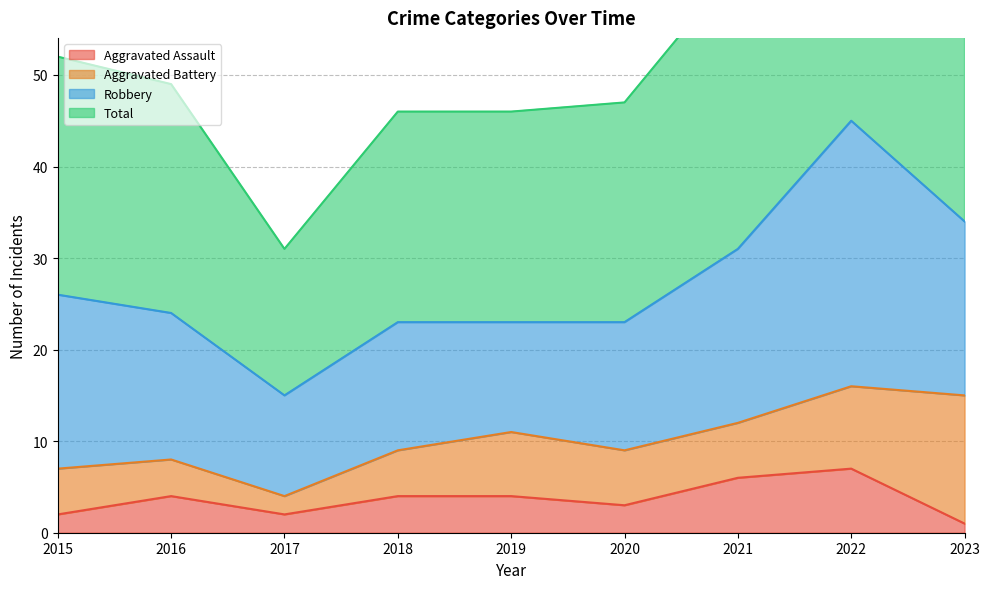

Does the chart display data point markers on the line(s)?

No